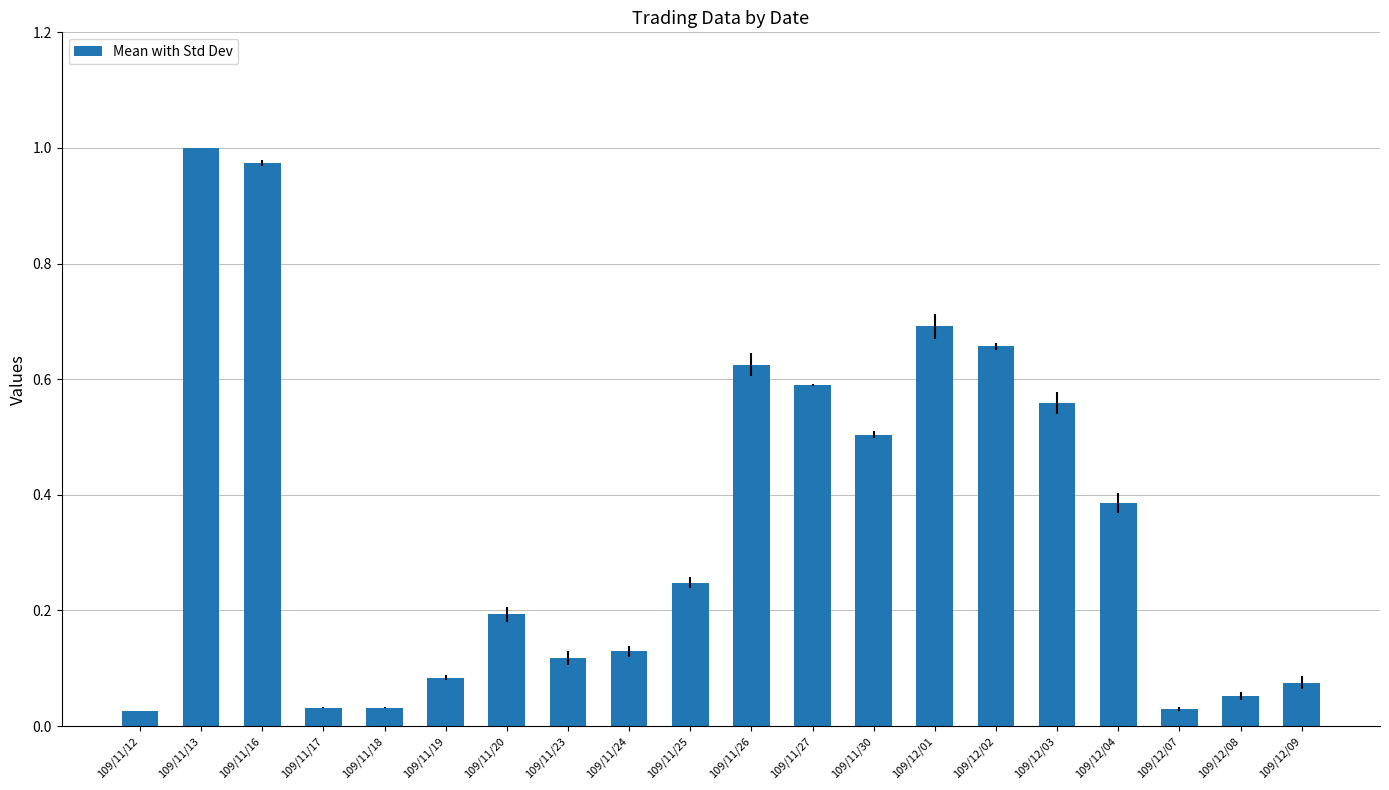

The value at 109/12/02 is 0.7. True or false?

True